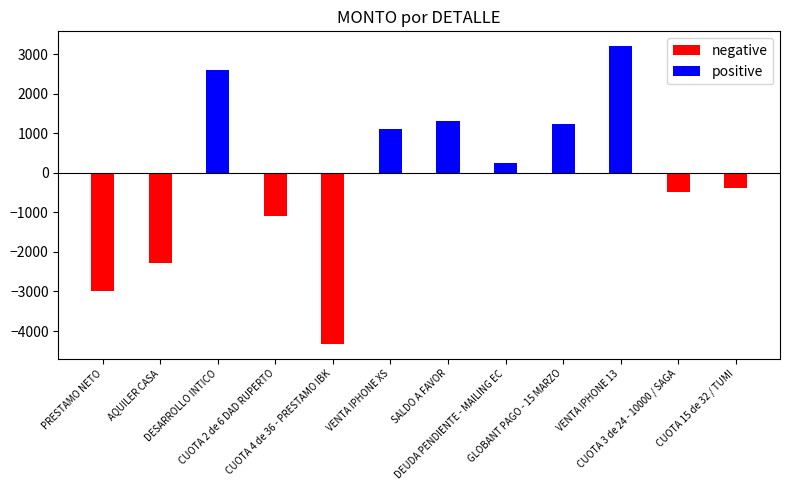

The value of negative at CUOTA 4 de 36 - PRESTAMO IBK is -2936.3. True or false?

False